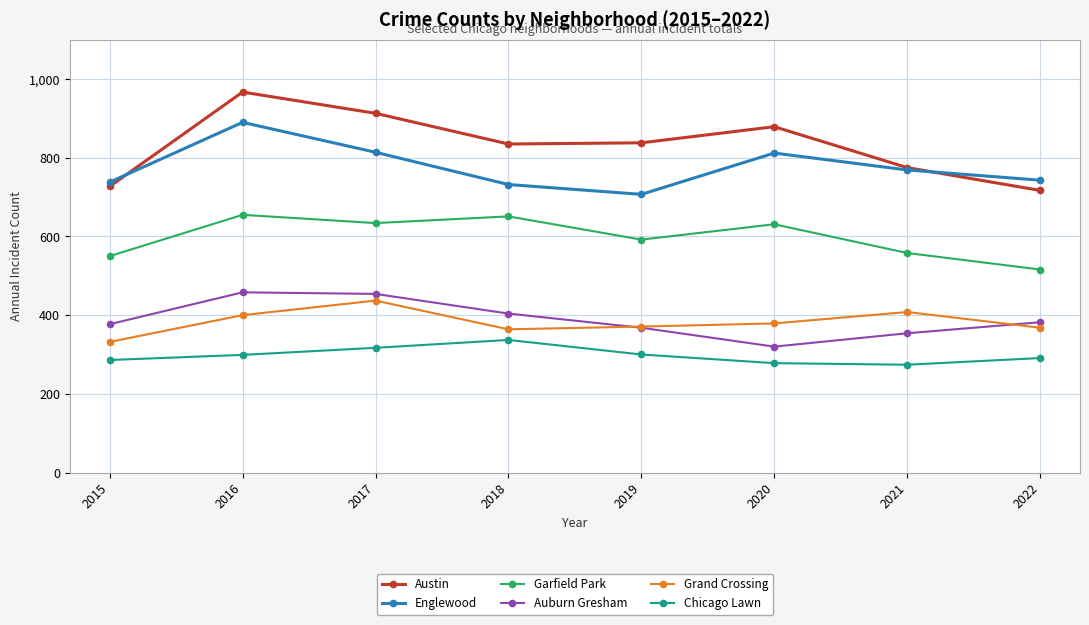

Between 2017 and 2019, which series saw the biggest shift?

Englewood